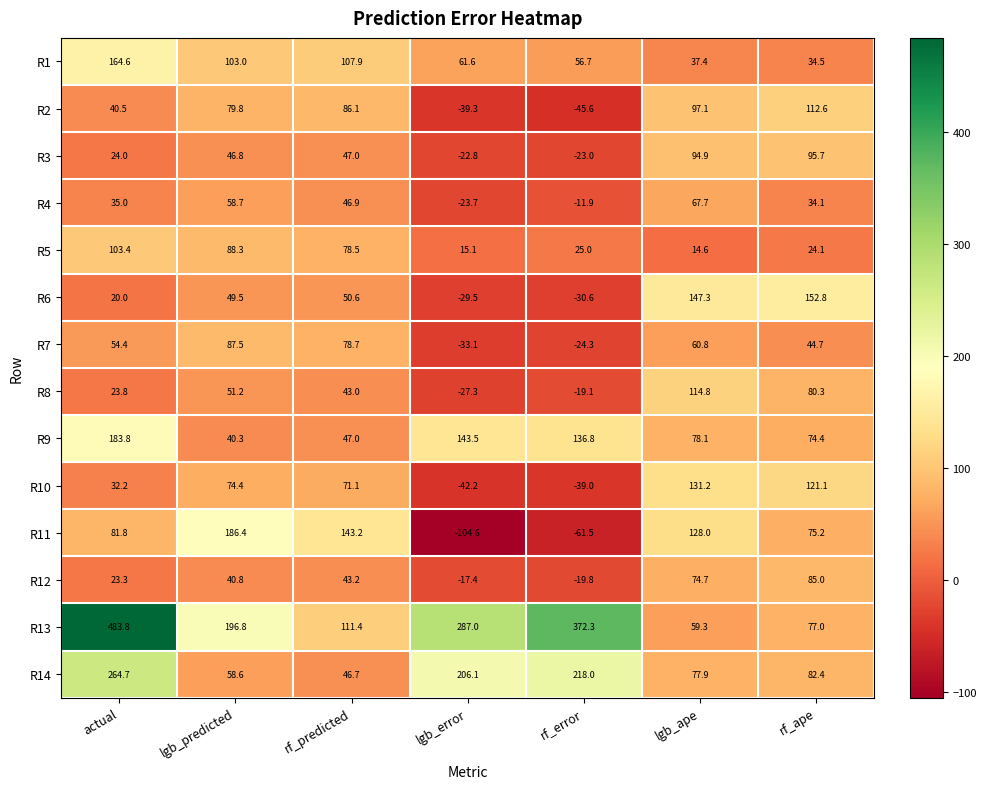

Which category has the lowest value in the R2 series?

rf_error